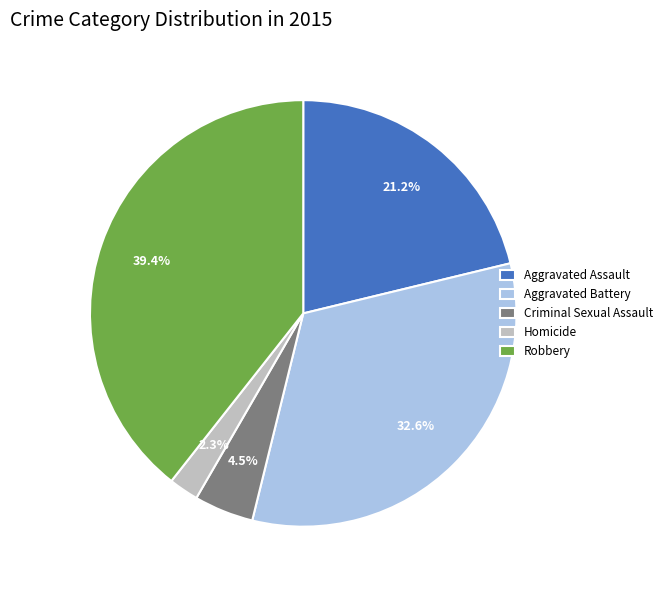

Approximately how many times larger is the value at Aggravated Assault compared to Criminal Sexual Assault?

4.7